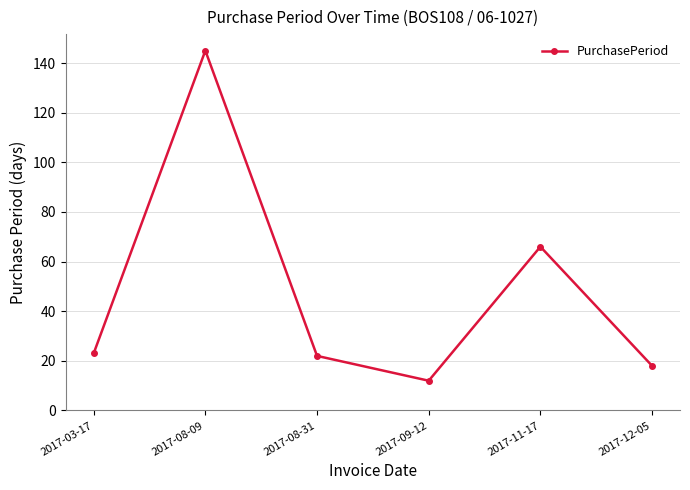

How many values are below 23?

3